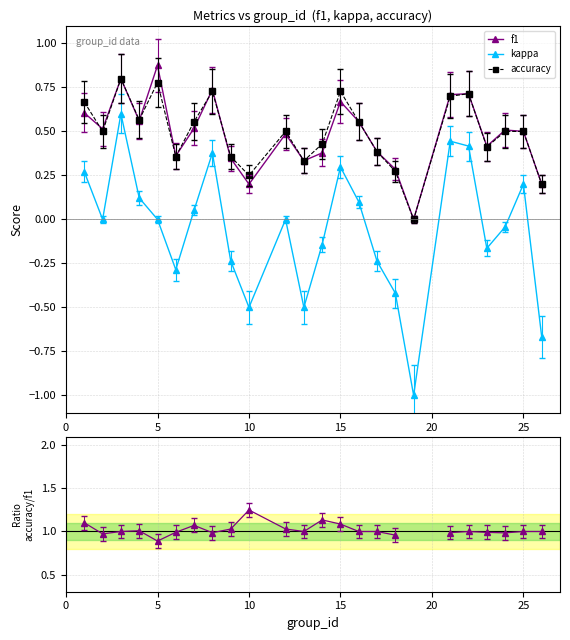

In accuracy/f1, how many points are lower than both neighbors (excluding endpoints)?

5